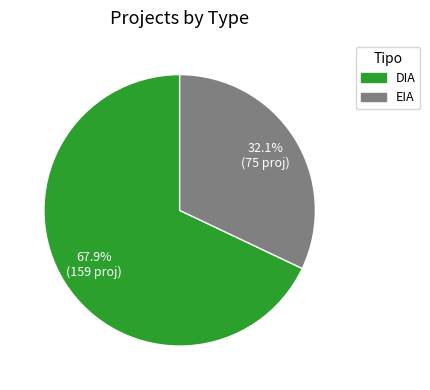

How many segments does this pie chart have?

2